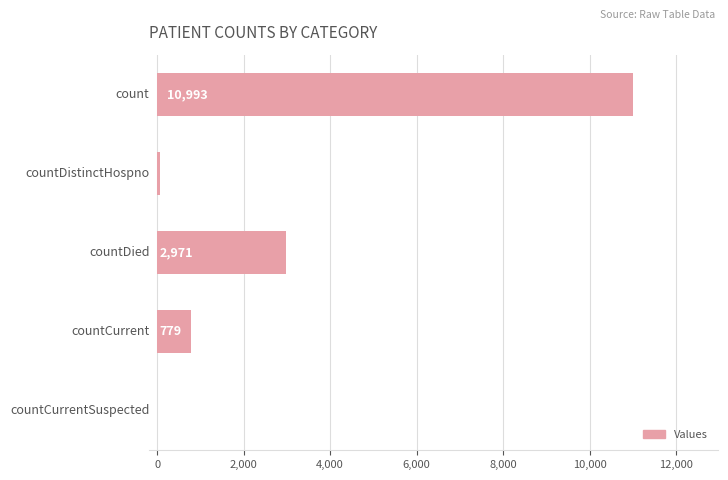

What is the greatest value displayed?

10993